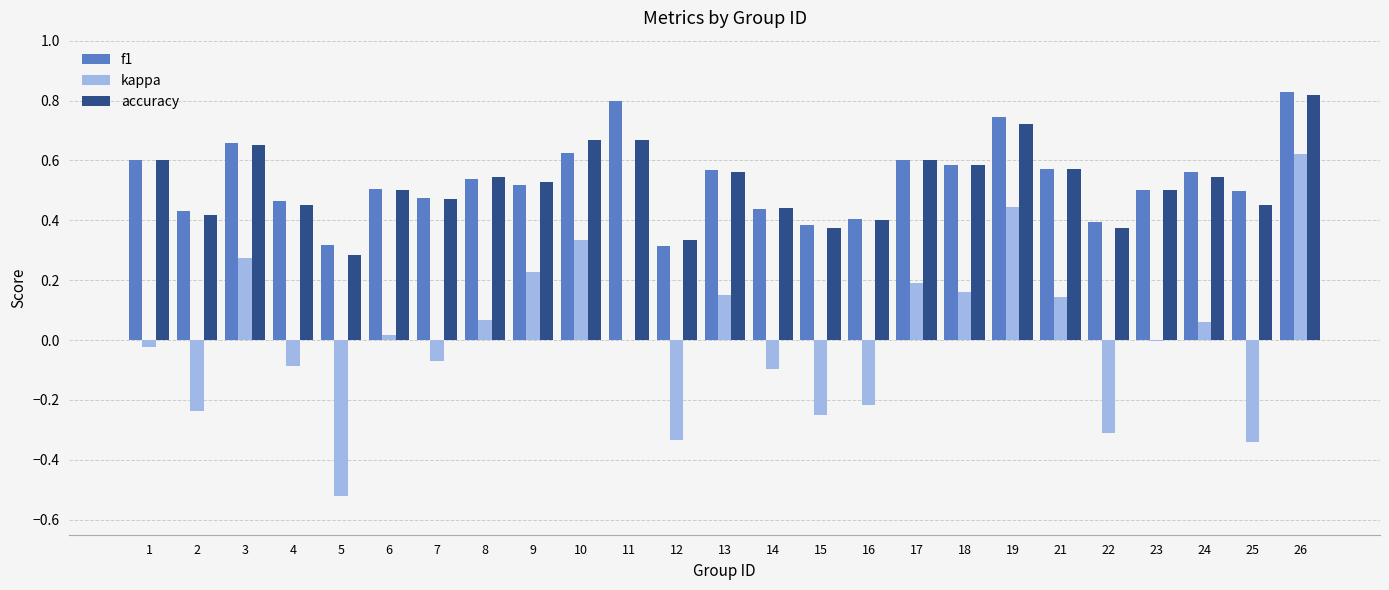

At which category is the sum across all series the highest?

26